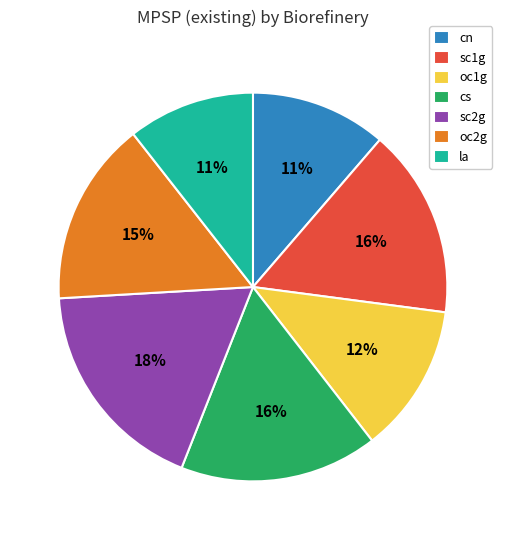

Between la and cs, which is larger?

cs